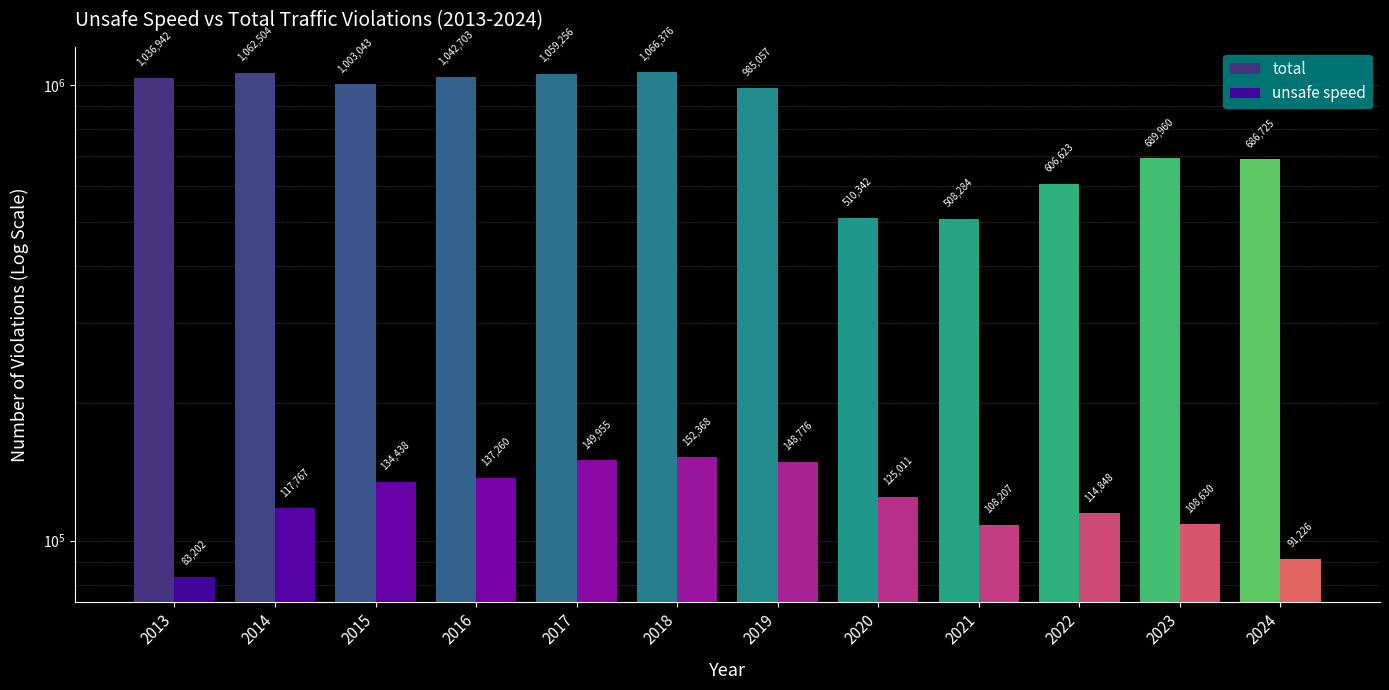

Reading right to left, transcribe all the data shown in this chart.

total: 2024=686725	2023=689960	2022=606623	2021=508284	2020=510342	2019=985057	2018=1066376	2017=1059256	2016=1042703	2015=1003043	2014=1062504	2013=1036942
unsafe speed: 2024=91226	2023=108630	2022=114848	2021=108207	2020=125011	2019=148776	2018=152368	2017=149955	2016=137260	2015=134438	2014=117767	2013=83202